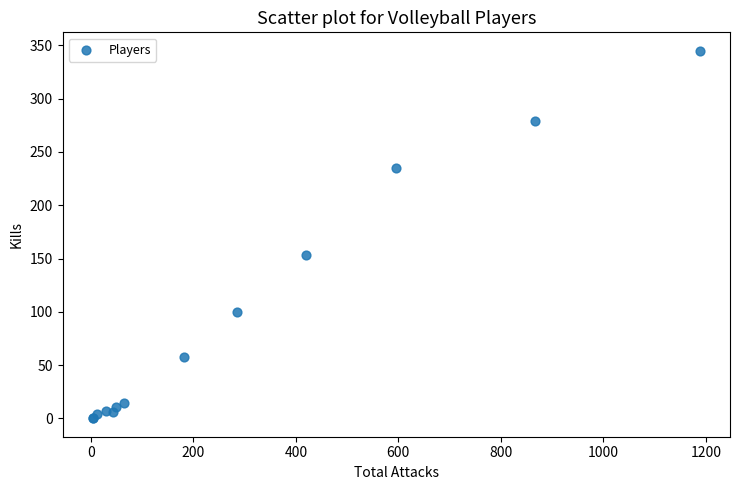

What Y value in the scatter plot is closest to 172?

153